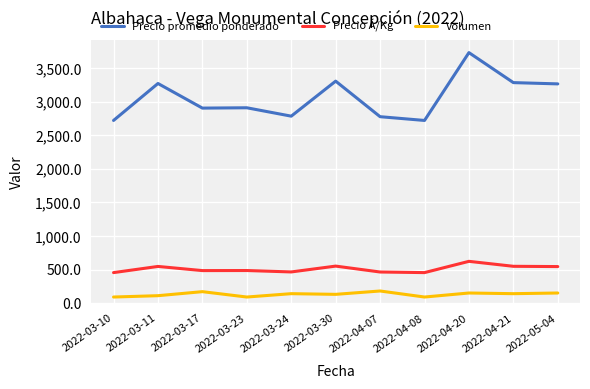

What is the difference between the maximum and minimum values in the Precio Á/Kg series?

168